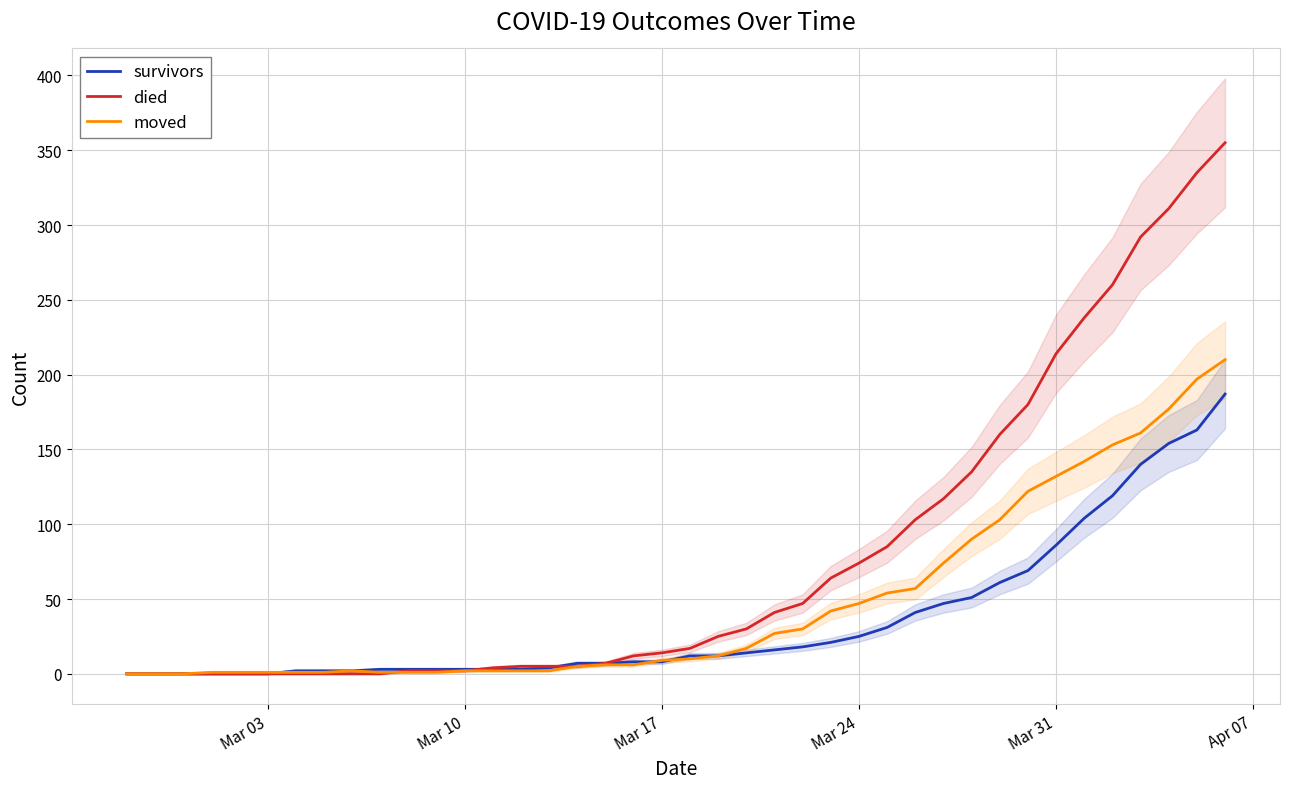

Is it true that survivors equals 86 at Mar 31?

True